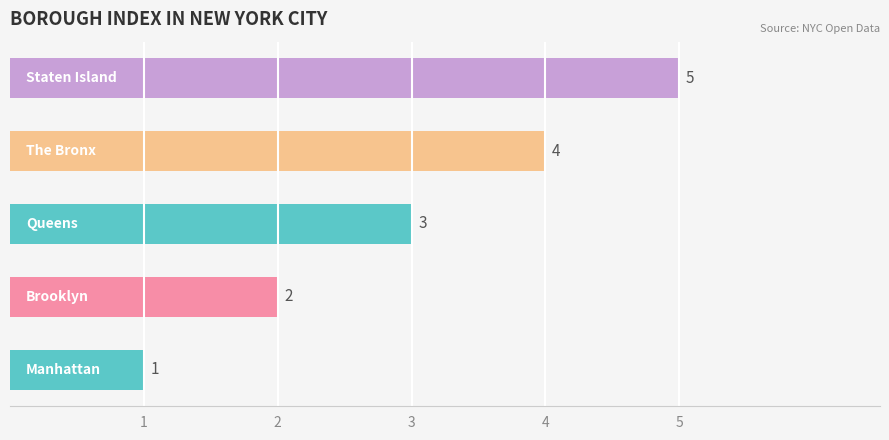

Does the chart contain any negative values?

No